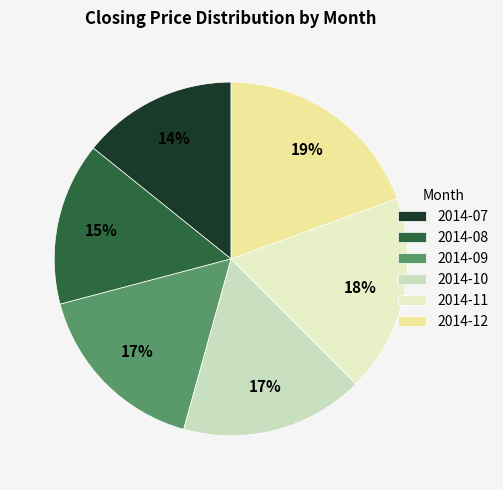

How many slices are in this pie chart?

6